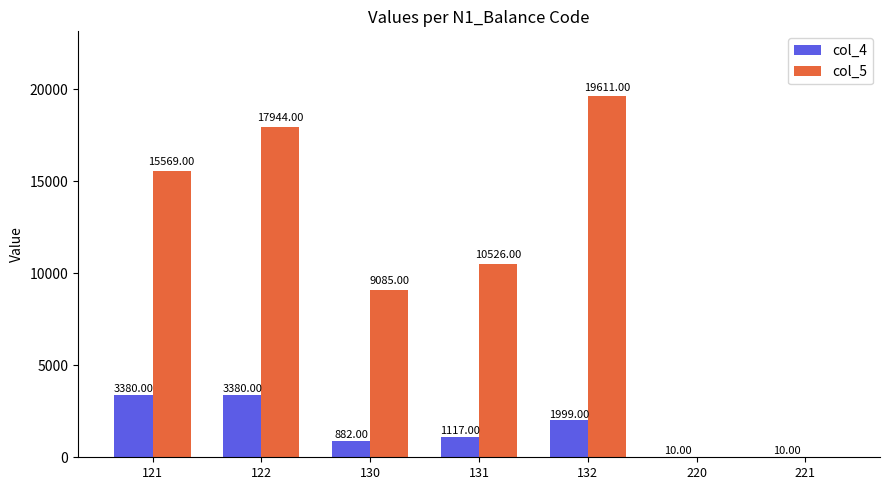

Between 130 and 220, which series saw the biggest shift?

col_5